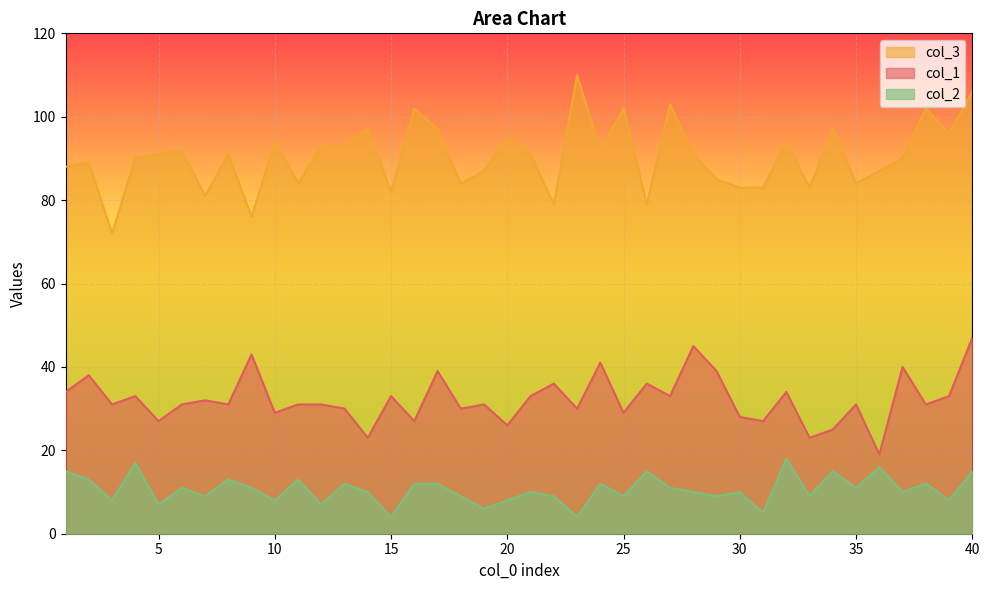

Rank the categories by col_2 value from highest to lowest.

32, 4, 36, 1, 26, 34, 40, 2, 8, 11, 13, 16, 17, 24, 38, 6, 9, 27, 35, 14, 21, 28, 30, 37, 7, 18, 22, 25, 29, 33, 3, 10, 20, 39, 5, 12, 19, 31, 15, 23